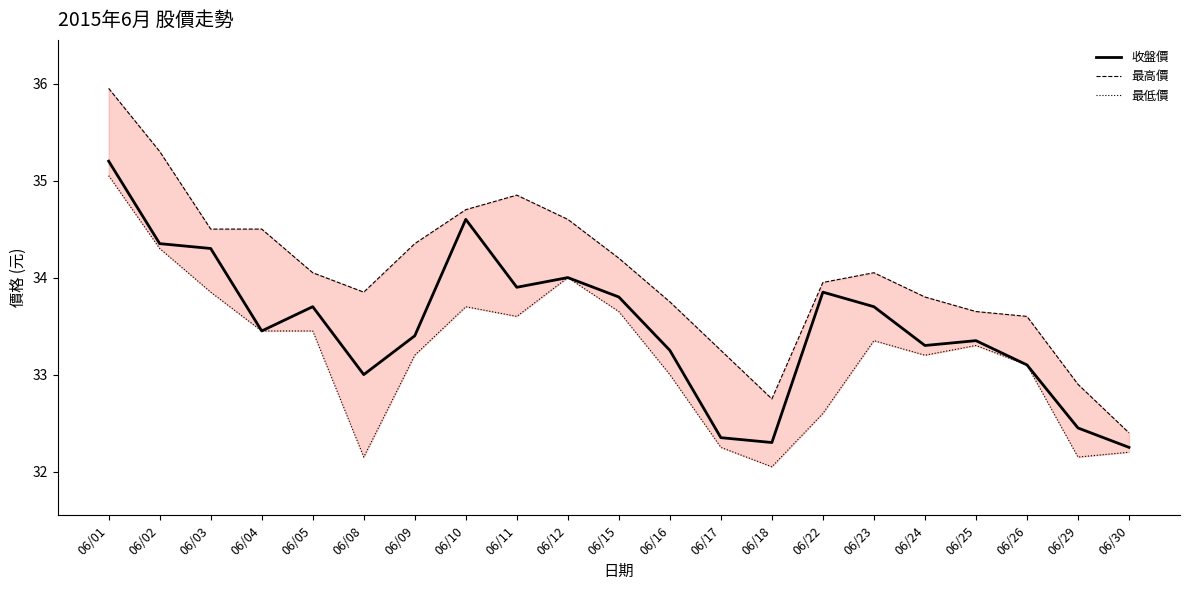

What is the approximate value of 最高價 at 06/01?

36.0